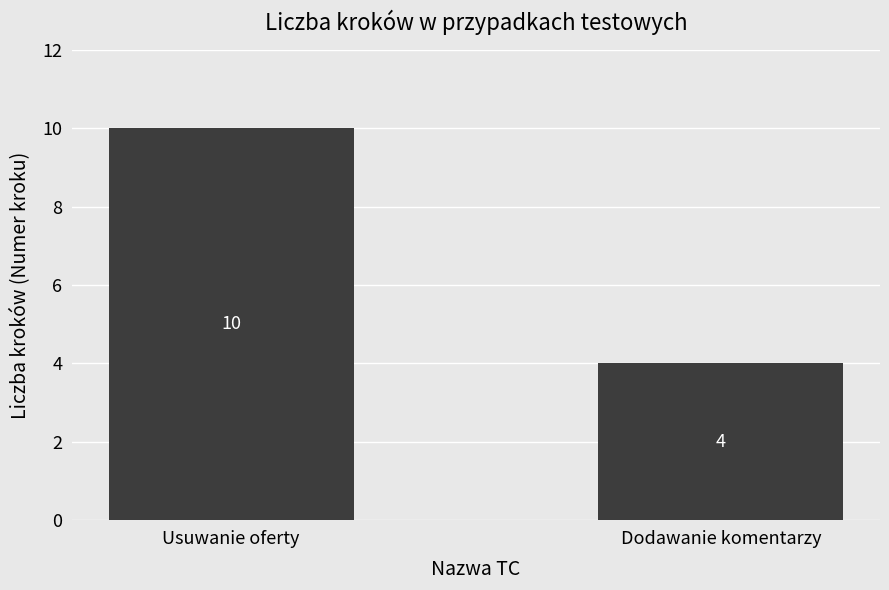

Is it true that the value at Dodawanie komentarzy is 2?

False